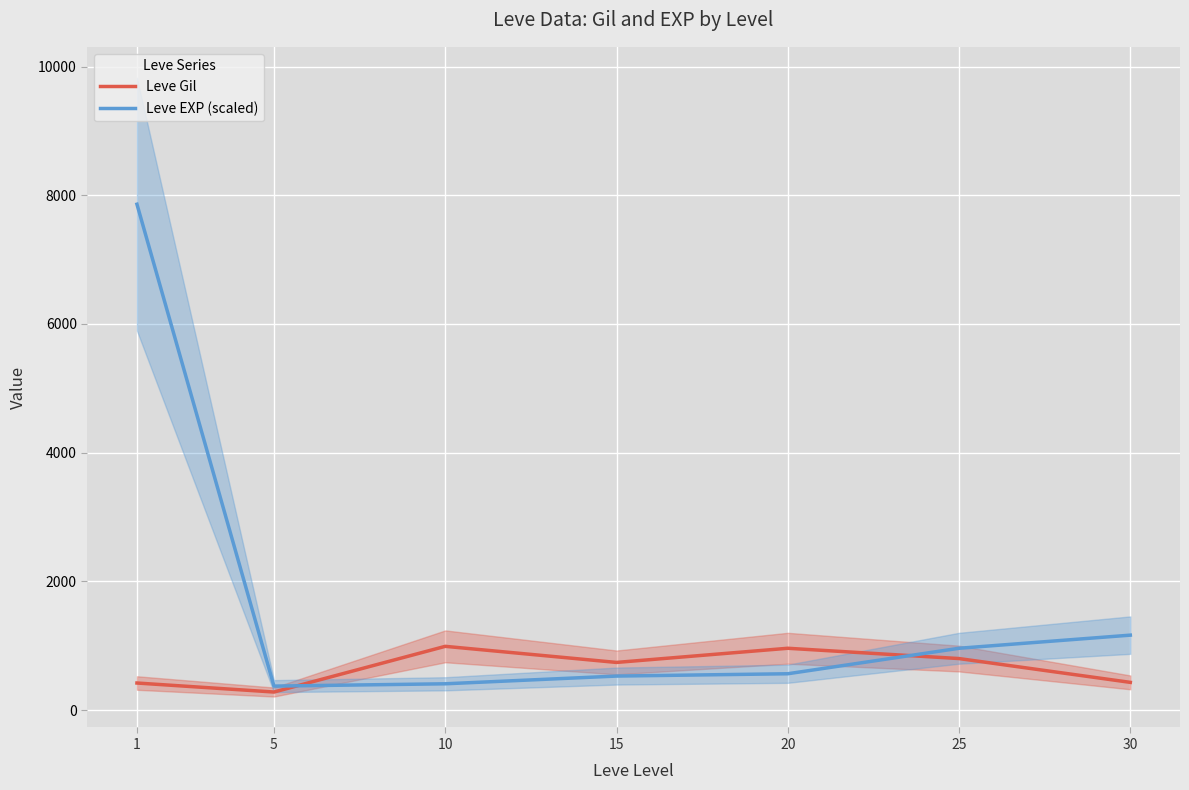

The Leve EXP (scaled) series shows 408 at 10. True or false?

True